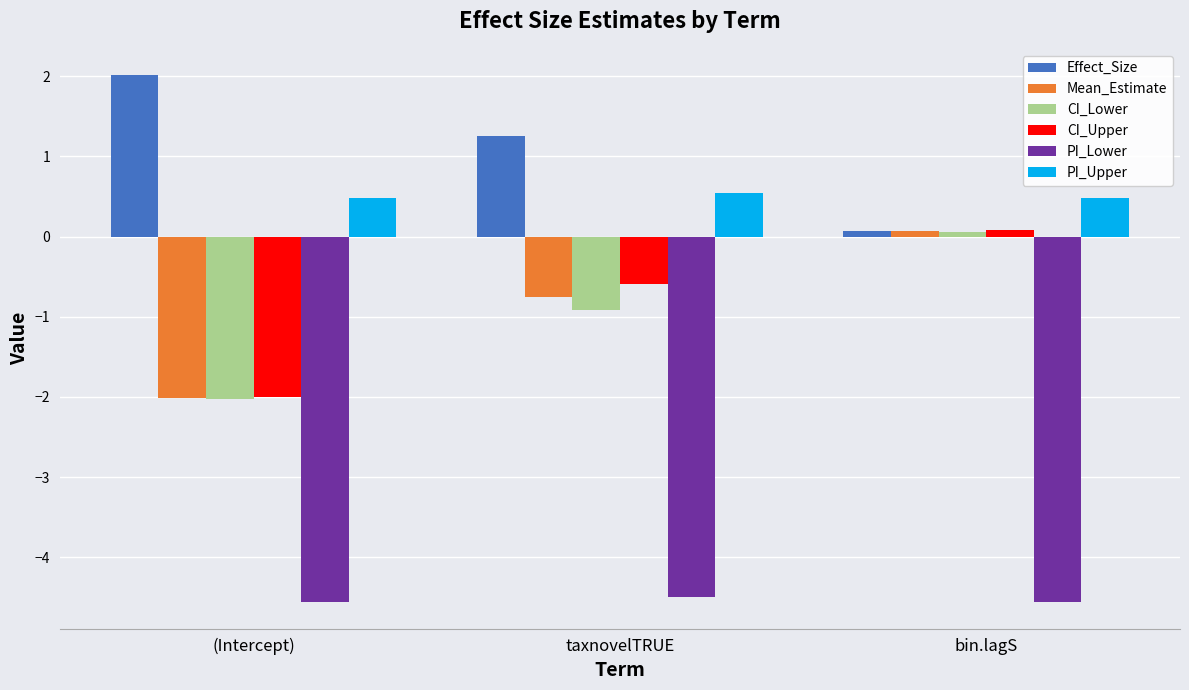

List the labels in order of Effect_Size value, smallest first.

bin.lagS, taxnovelTRUE, (Intercept)